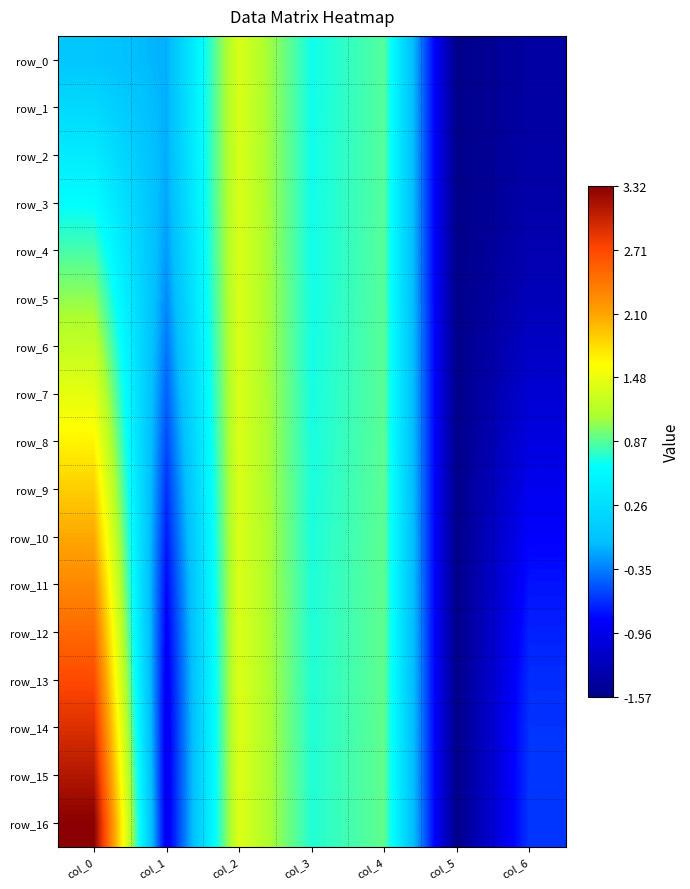

What is the total value across all series at col_6?

-17.3